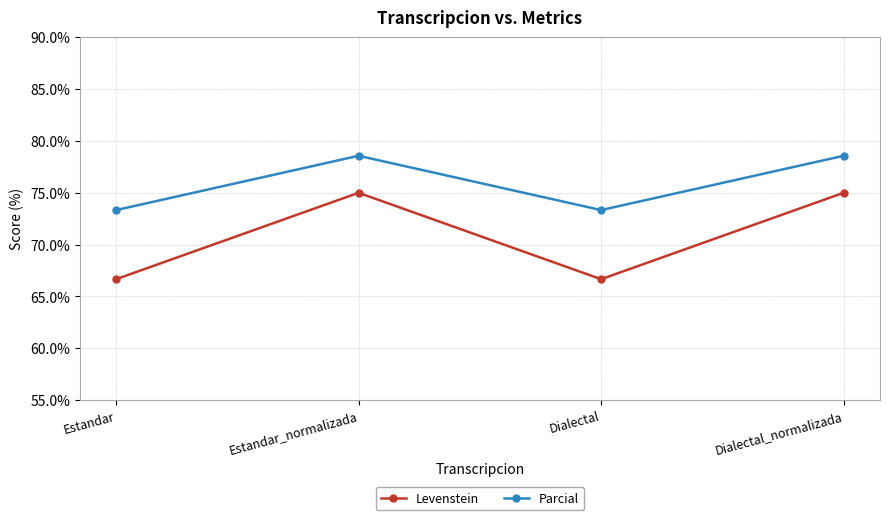

Is it true that Parcial equals 73.3 at Dialectal?

True